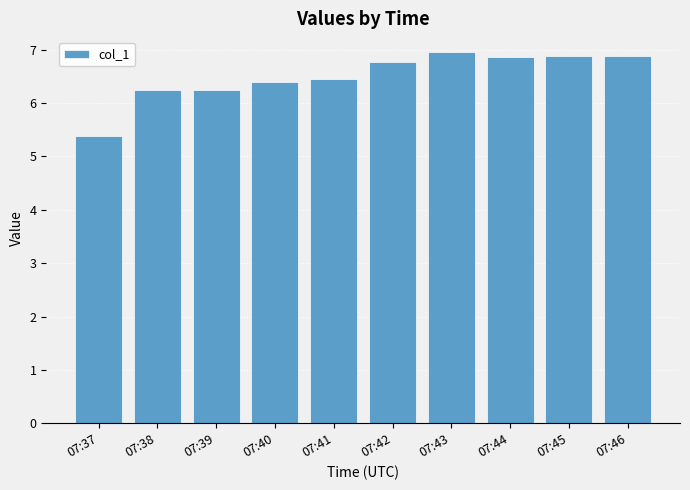

What is the sum of all values?

65.1